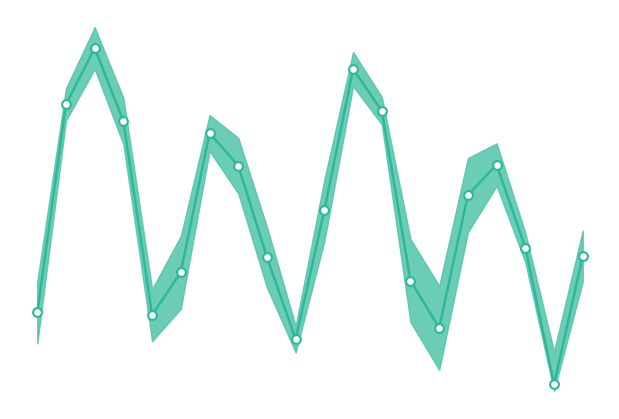

What is the ratio of the value at 5.0 to the value at 16?

1.2